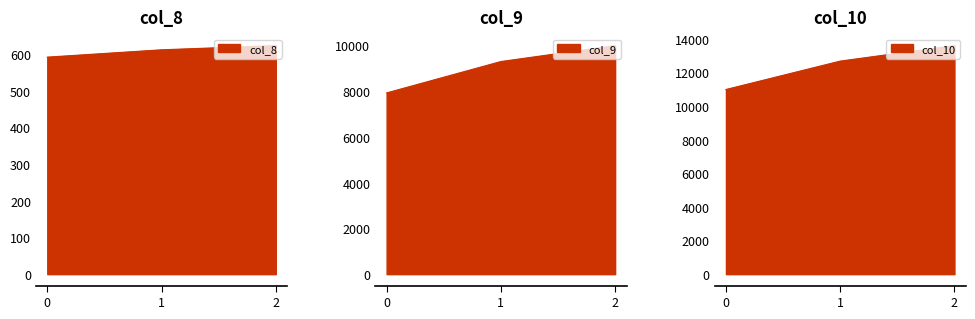

Reading left to right, list all the values displayed in this chart.

col_8: 592.0	612.0	623.5
col_9: 7920.7	9291.5	9988.7
col_10: 10987.2	12676.4	13599.7